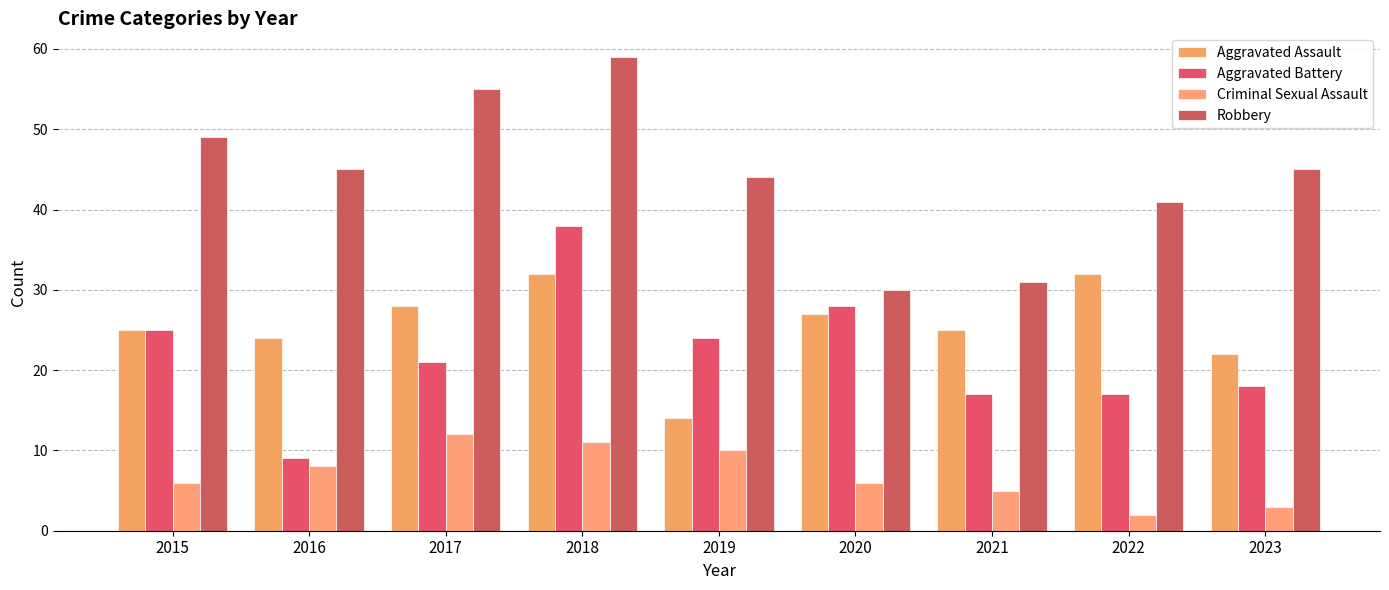

Between 2016 and 2015, which is larger?

2015